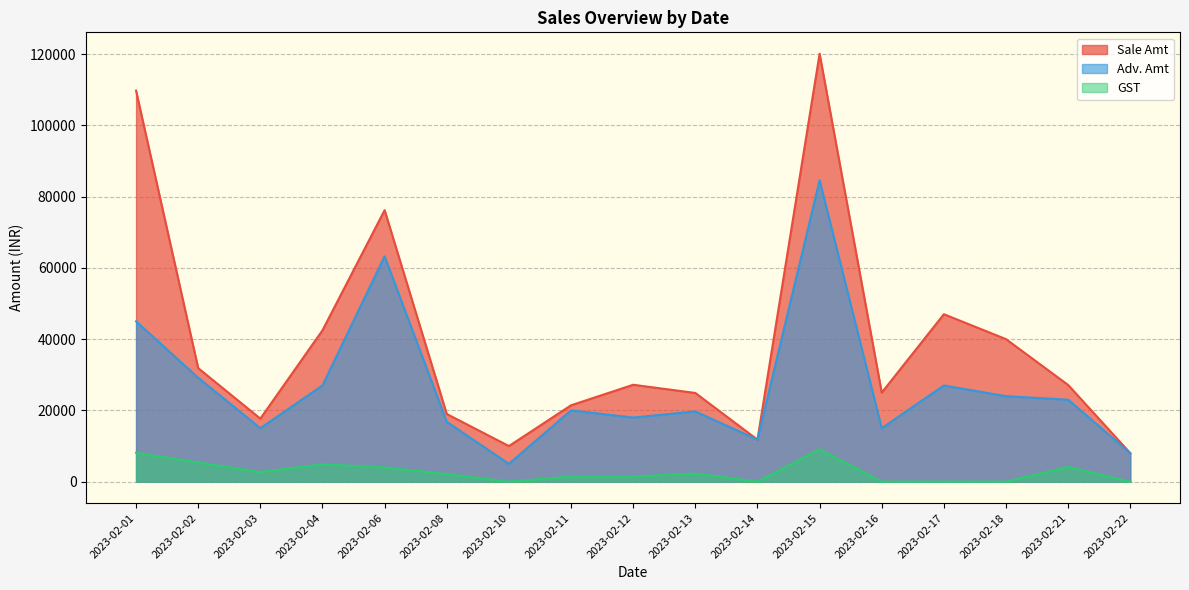

What is the difference between the maximum and minimum values in the Sale Amt series?

112100